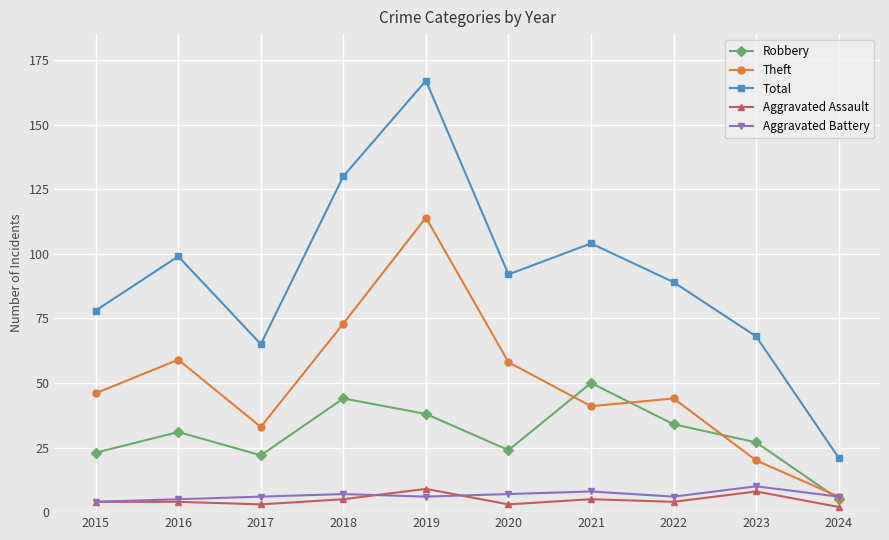

Count the number of categories in the chart.

10